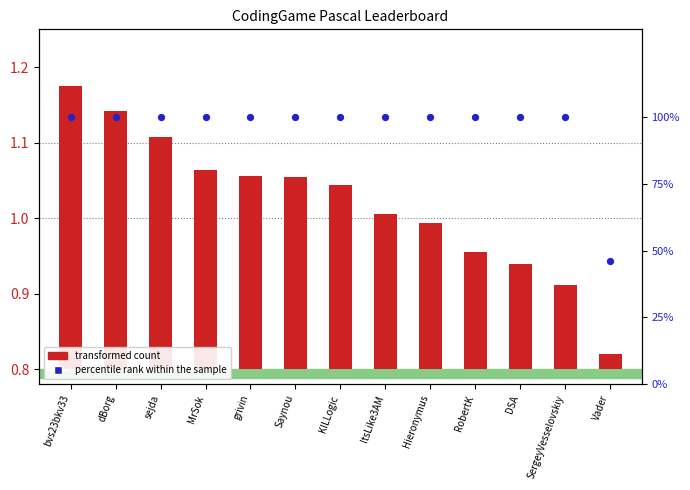

At which category is the sum across all series the highest?

bvs23bkv33